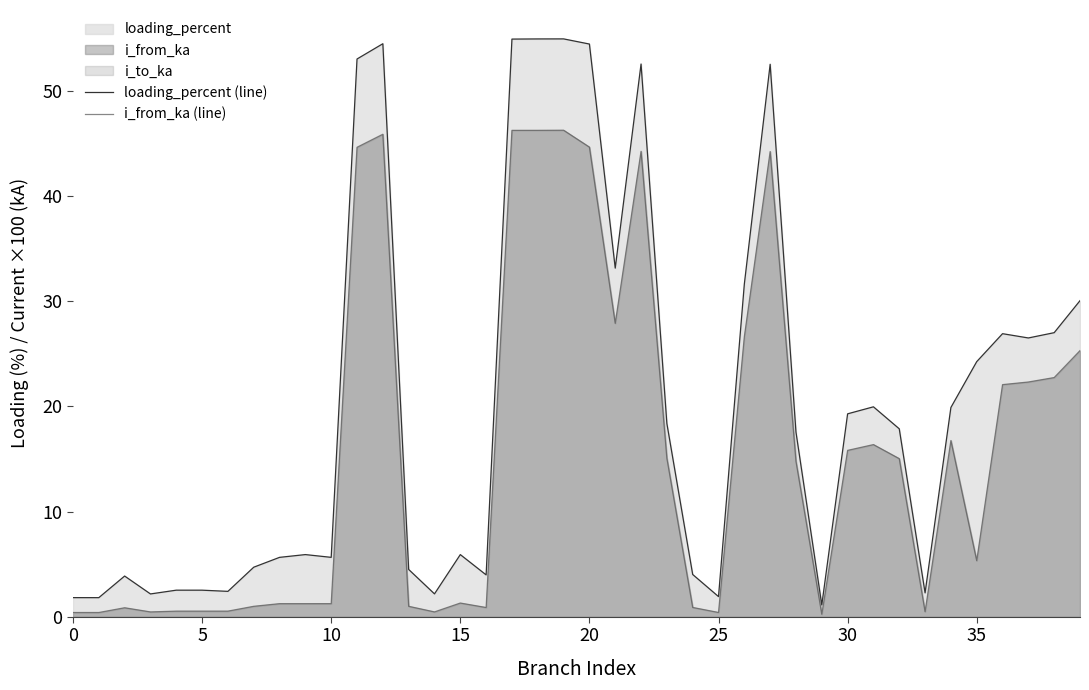

What value does the loading_percent (line) series have at 21?

33.2